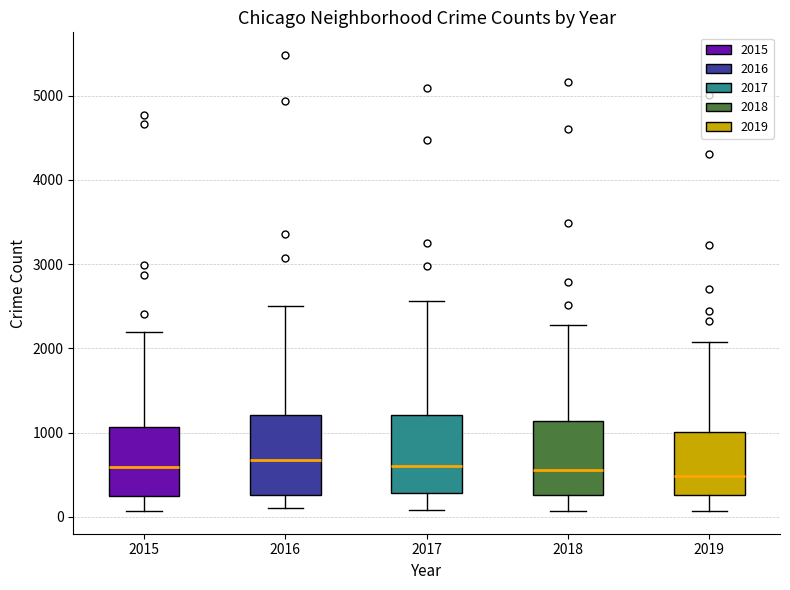

Where does the upper whisker of the box at x = 2017 end on the y-axis? The values are not printed on the chart, so give them approximately, as read against the axis.

2600